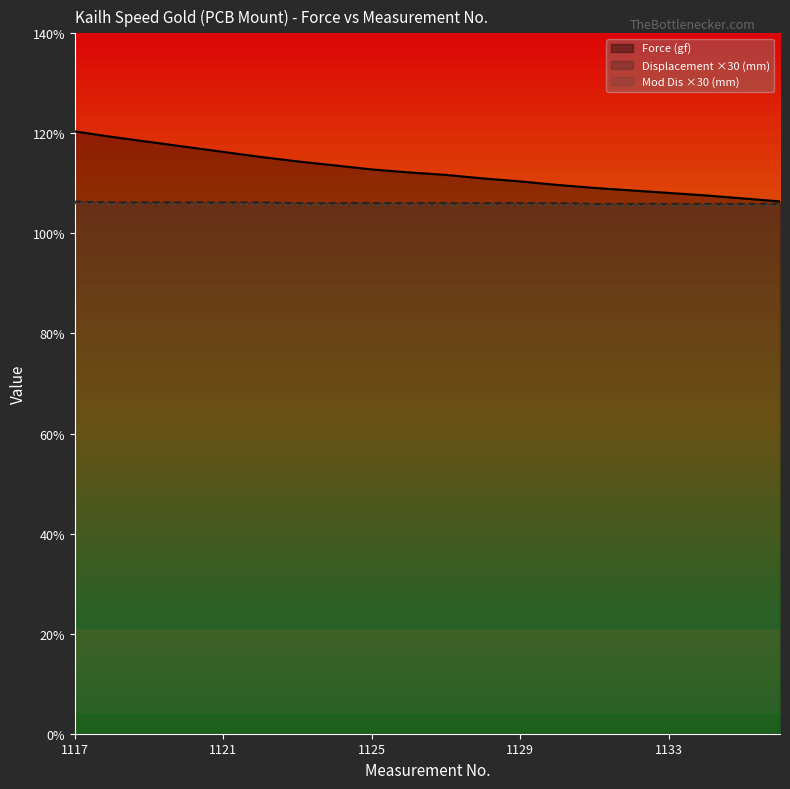

The Mod Dis (mm) series shows 105.8 at 1126. True or false?

True